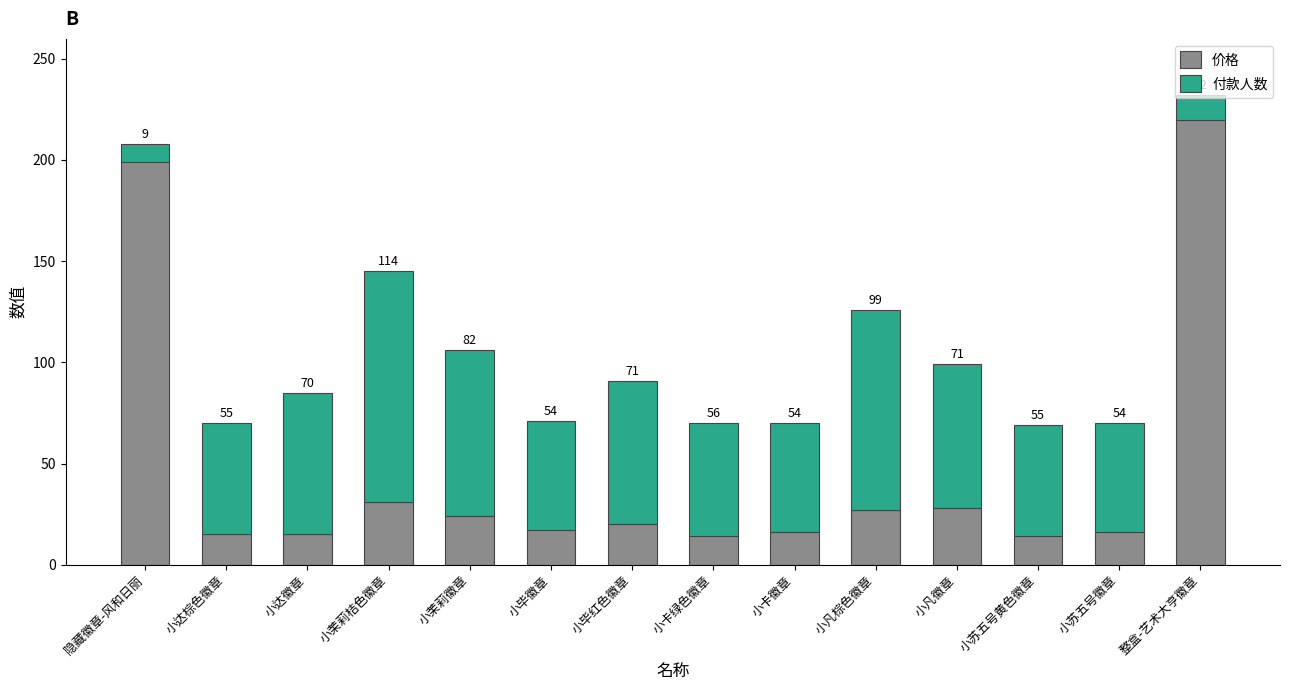

What is the difference between the maximum and minimum values in the 价格 series?

206